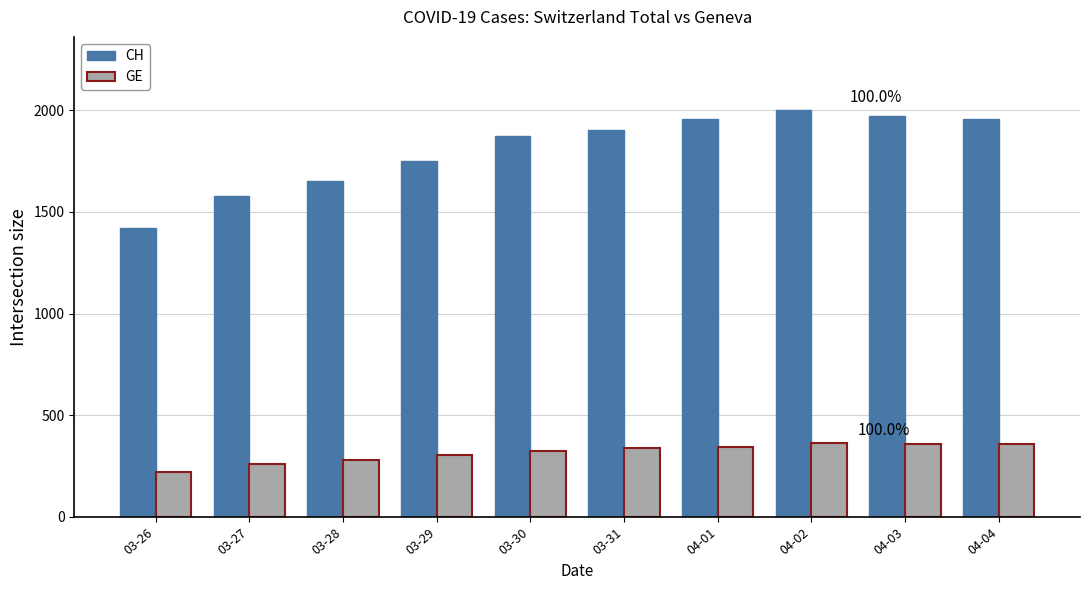

Which series has the largest total across all categories?

CH